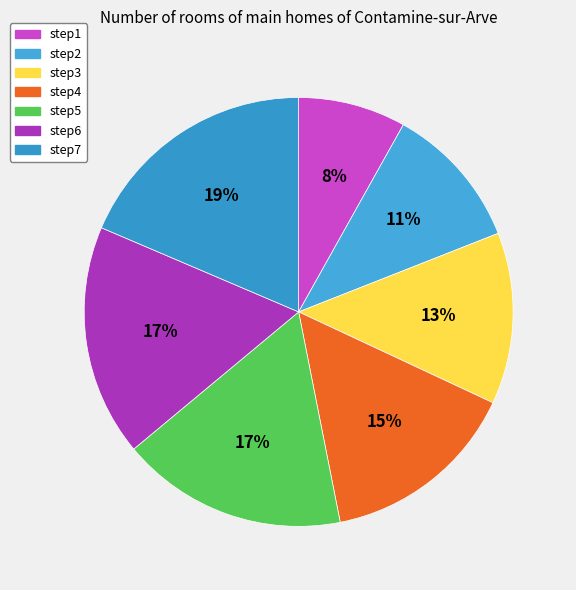

How many segments does this pie chart have?

7